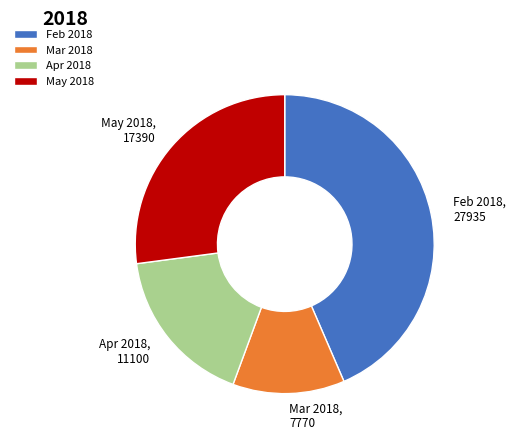

Combined, do Mar 2018 and Apr 2018 account for over 50%?

No